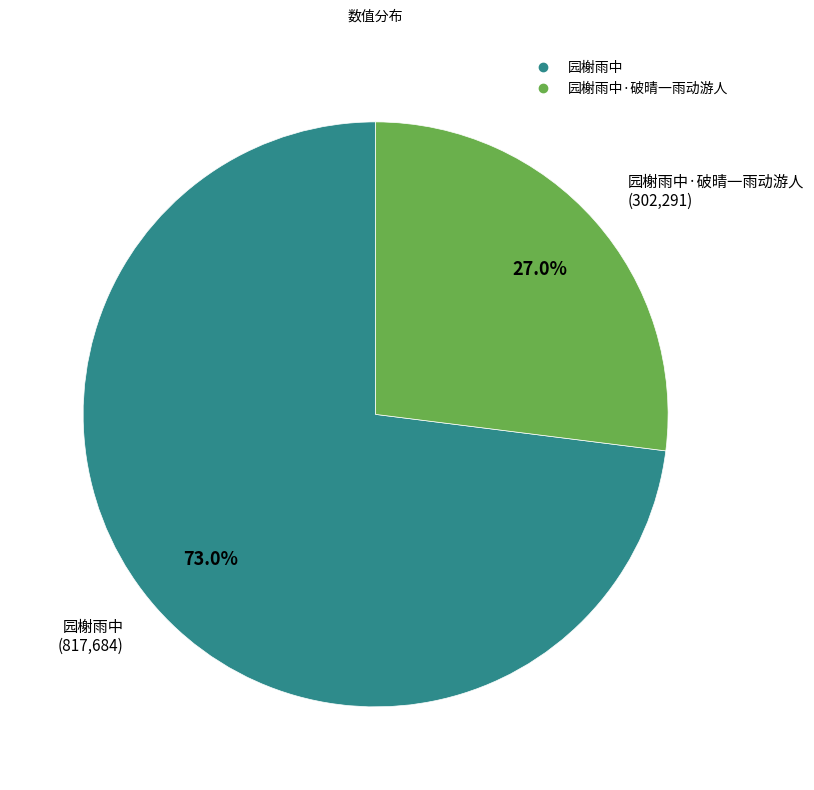

Is there a majority slice in this chart?

Yes